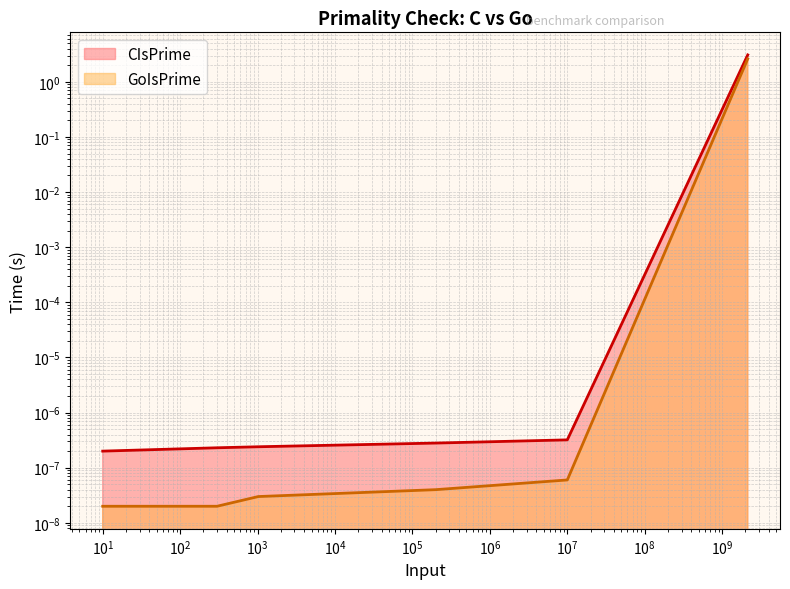

List the labels in order of CIsPrime value, largest first.

2147483647.0, 10024651.0, 200463.0, 1023.0, 300.0, 10.0